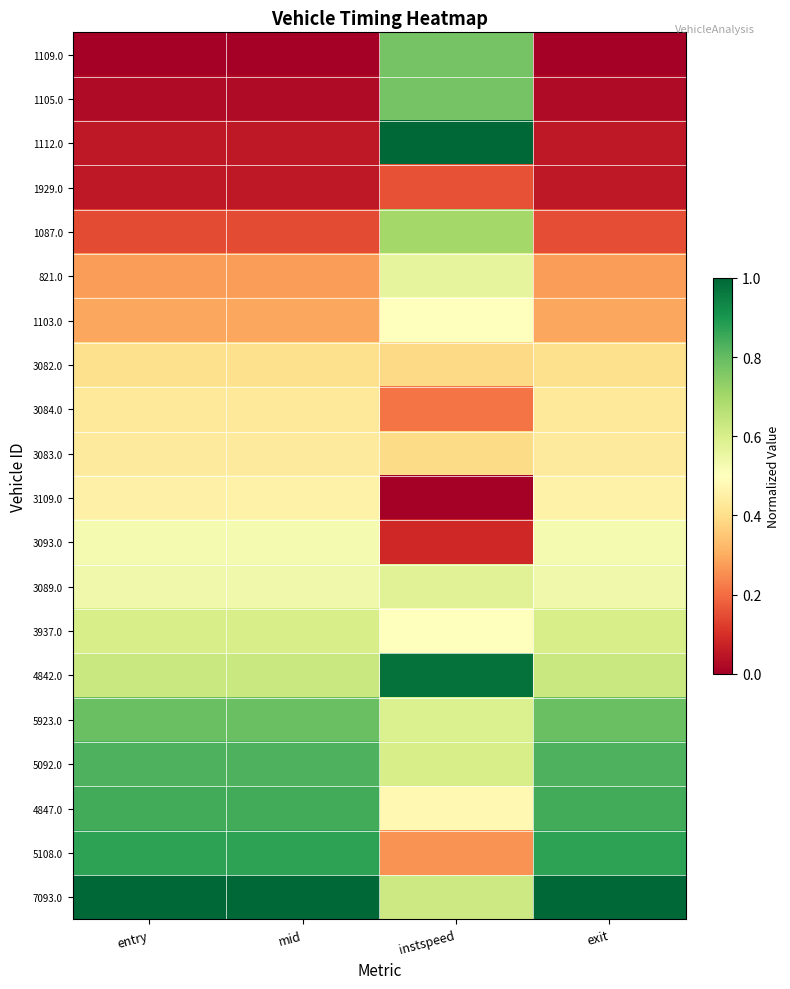

Between entry and instspeed, which is larger?

instspeed